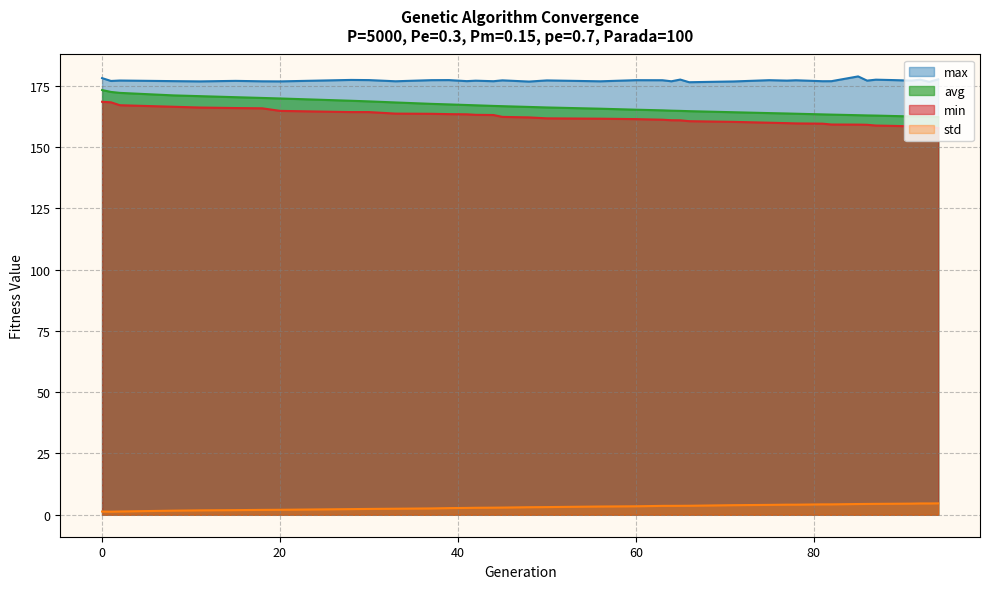

Between 42 and 15, which is larger?

15